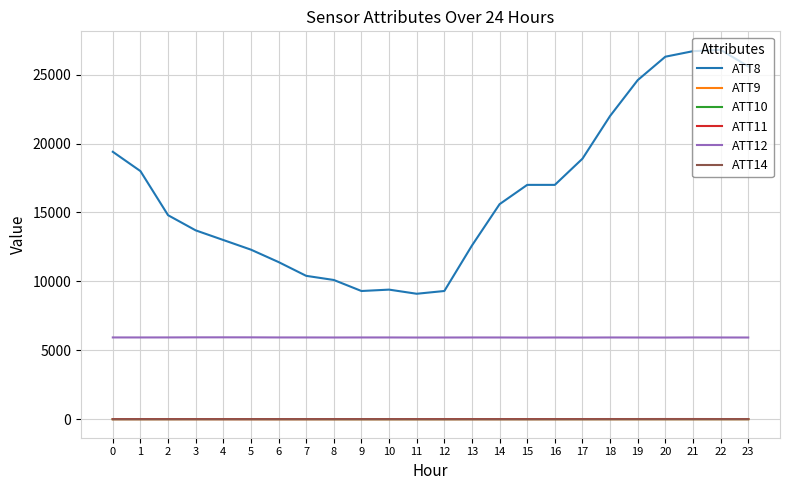

What is the maximum value for ATT11?

11.9